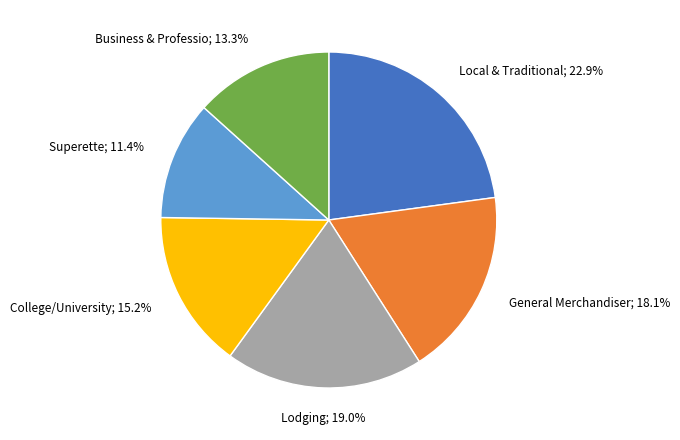

Does any single category account for the majority?

No